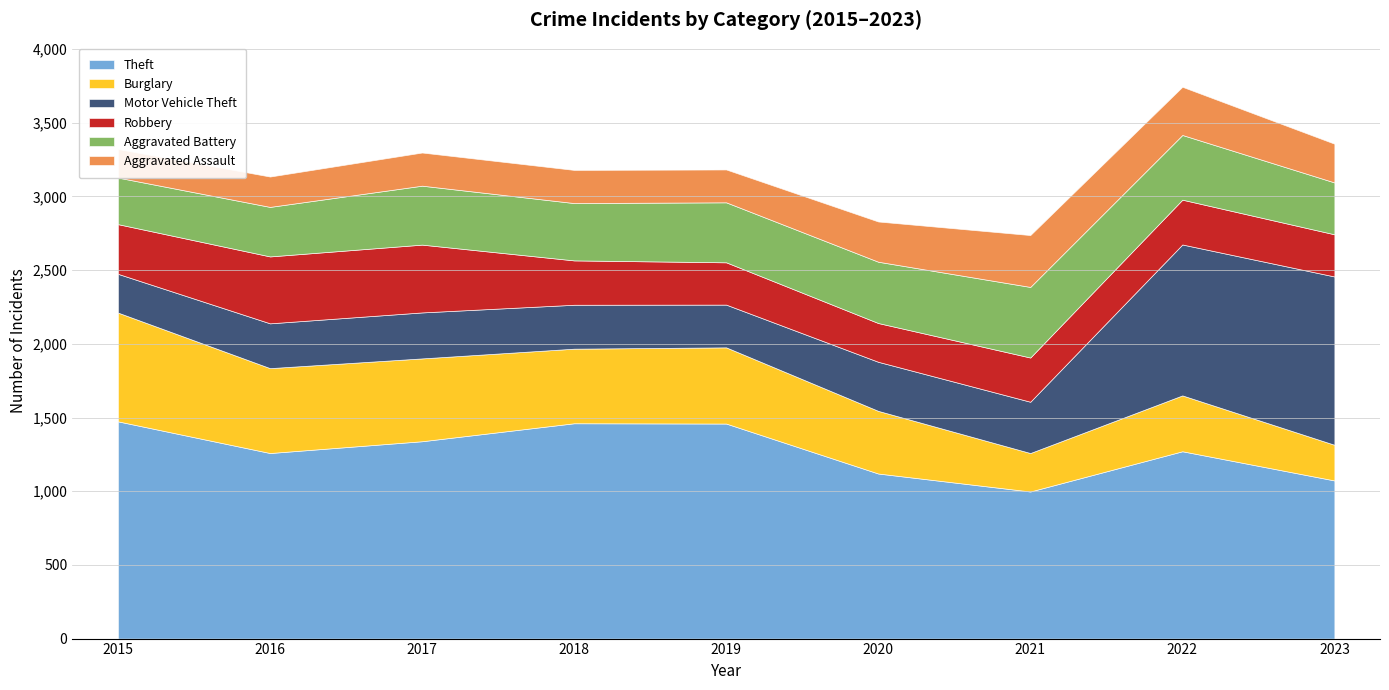

True or false: Robbery and Burglary intersect in this chart.

True